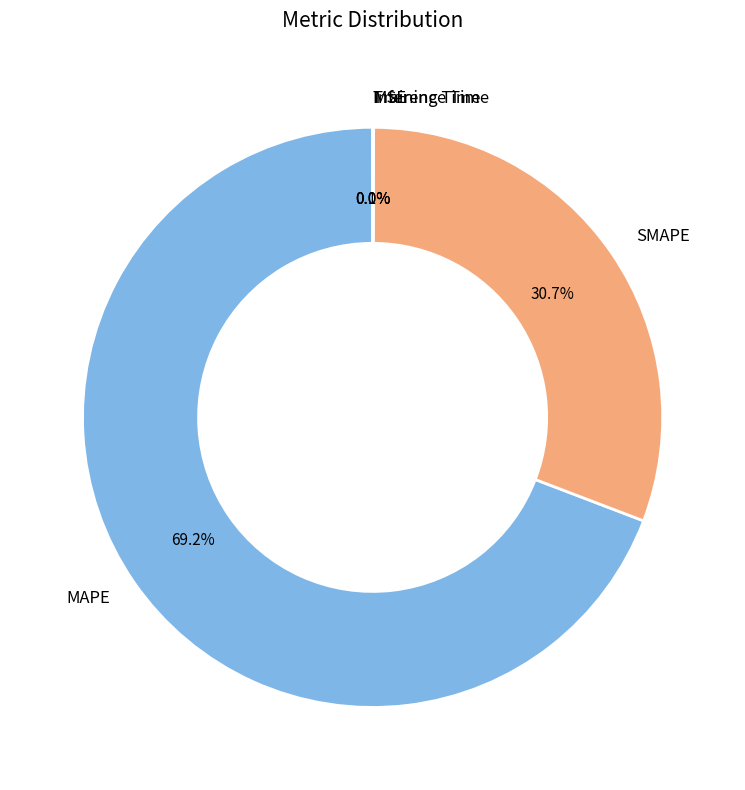

Is there any slice that represents more than half of the pie?

Yes